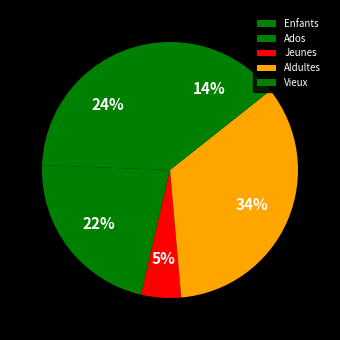

Count the number of slices in the pie.

5